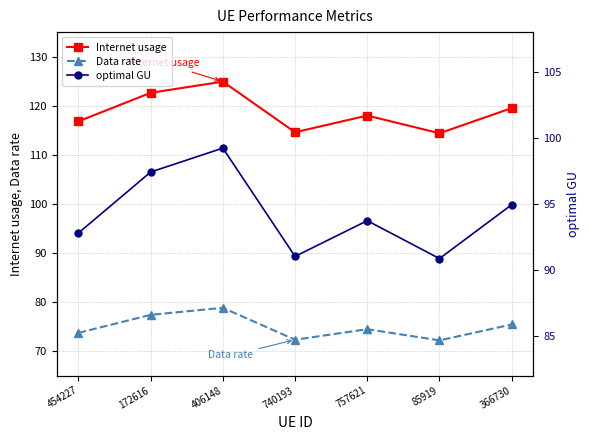

Where does the Data rate series first go above 74?

172616